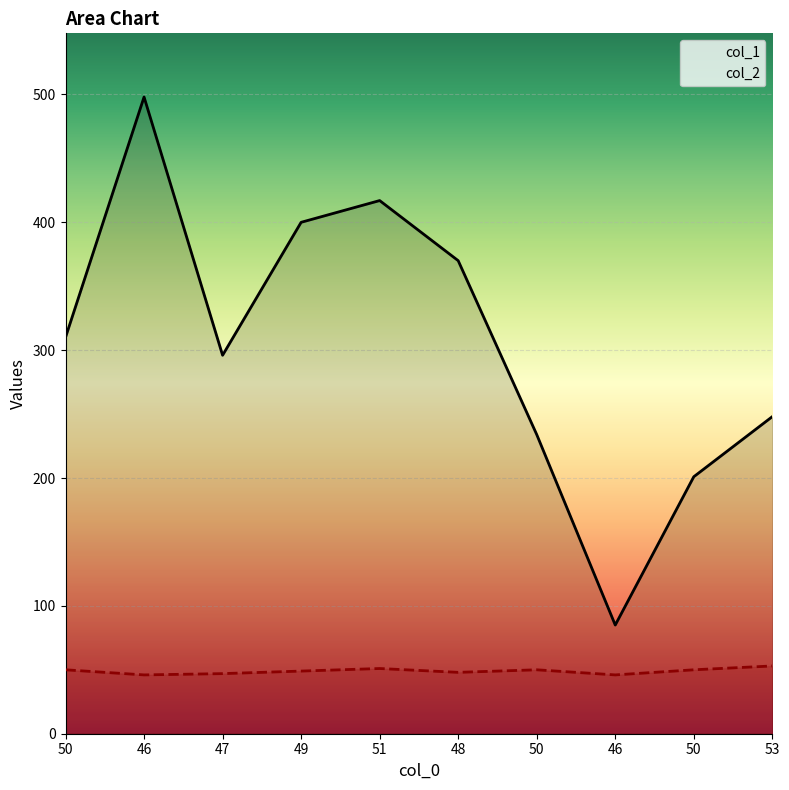

What is the difference between the maximum and minimum values in the col_2 series?

7